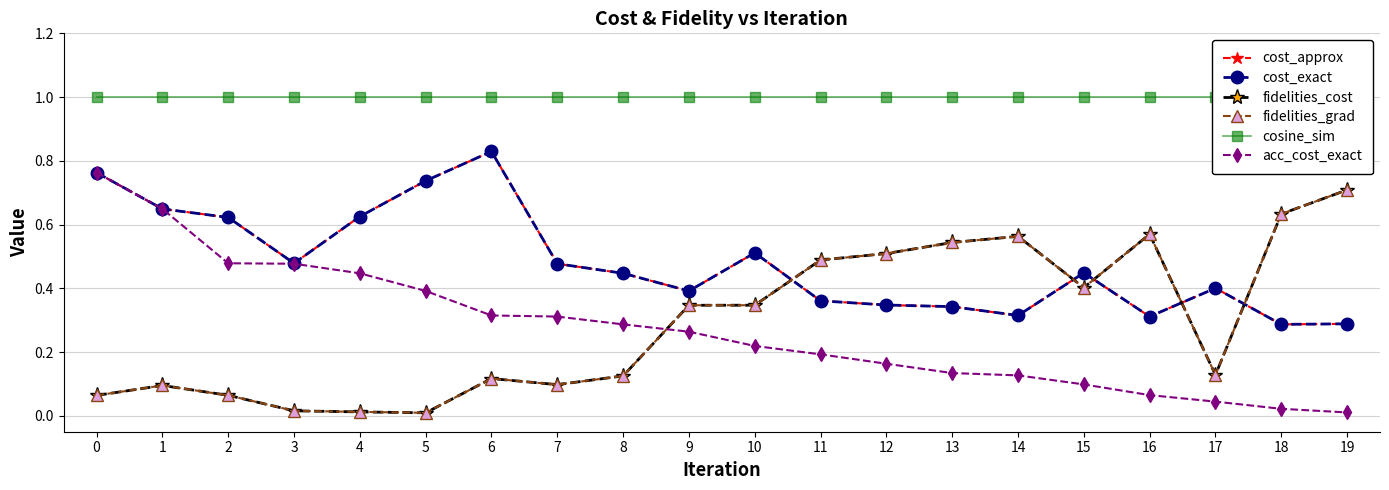

Between 4 and 18, which series saw the biggest shift?

fidelities_cost